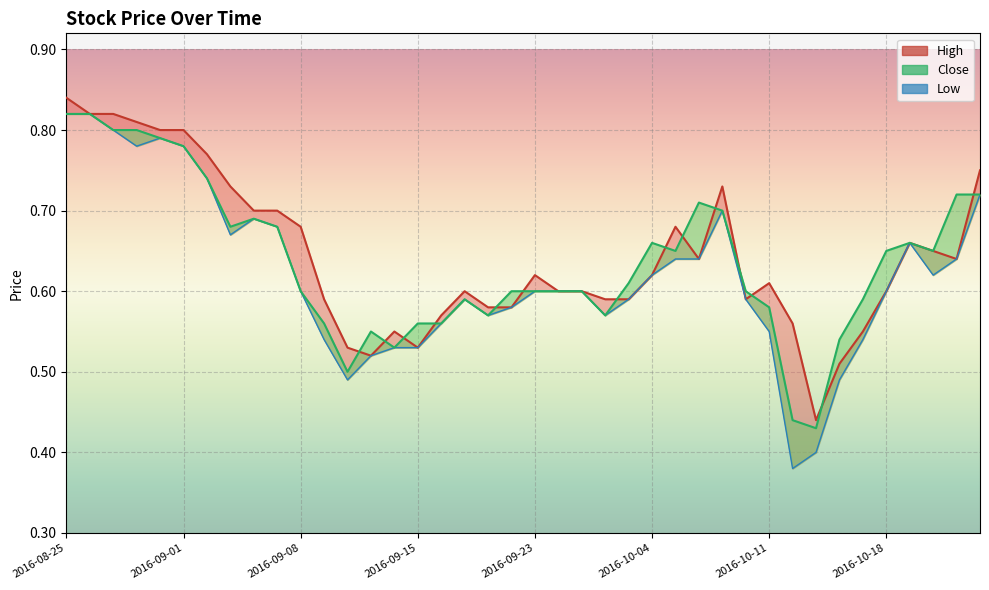

Reading right to left, list all the values displayed in this chart.

High: 0.8	0.6	0.7	0.7	0.6	0.6	0.5	0.4	0.6	0.6	0.6	0.7	0.6	0.7	0.6	0.6	0.6	0.6	0.6	0.6	0.6	0.6	0.6	0.6	0.5	0.6	0.5	0.5	0.6	0.7	0.7	0.7	0.7	0.8	0.8	0.8	0.8	0.8	0.8	0.8
Close: 0.7	0.7	0.7	0.7	0.7	0.6	0.5	0.4	0.4	0.6	0.6	0.7	0.7	0.7	0.7	0.6	0.6	0.6	0.6	0.6	0.6	0.6	0.6	0.6	0.6	0.5	0.6	0.5	0.6	0.6	0.7	0.7	0.7	0.7	0.8	0.8	0.8	0.8	0.8	0.8
Low: 0.7	0.6	0.6	0.7	0.6	0.5	0.5	0.4	0.4	0.6	0.6	0.7	0.6	0.6	0.6	0.6	0.6	0.6	0.6	0.6	0.6	0.6	0.6	0.6	0.5	0.5	0.5	0.5	0.5	0.6	0.7	0.7	0.7	0.7	0.8	0.8	0.8	0.8	0.8	0.8